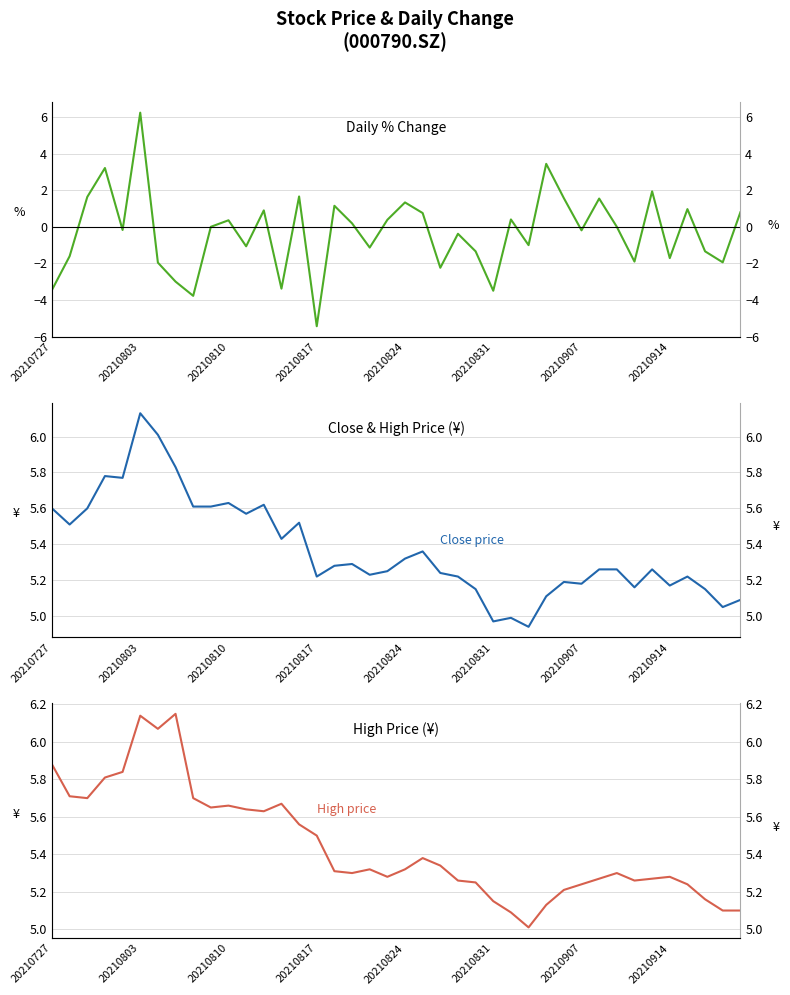

What value does the close series have at 12?

5.6